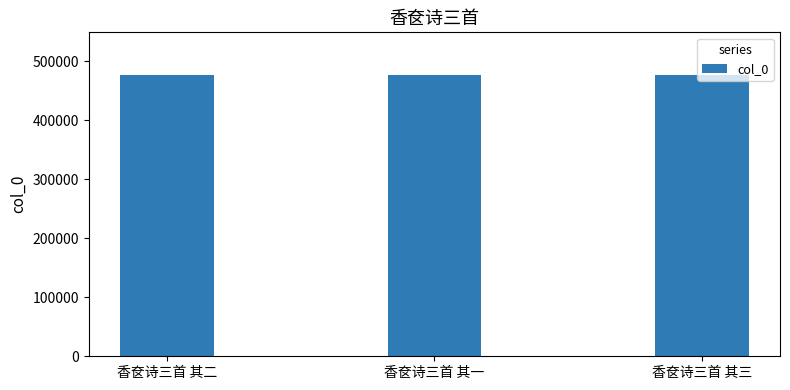

How many values are below 477040?

1